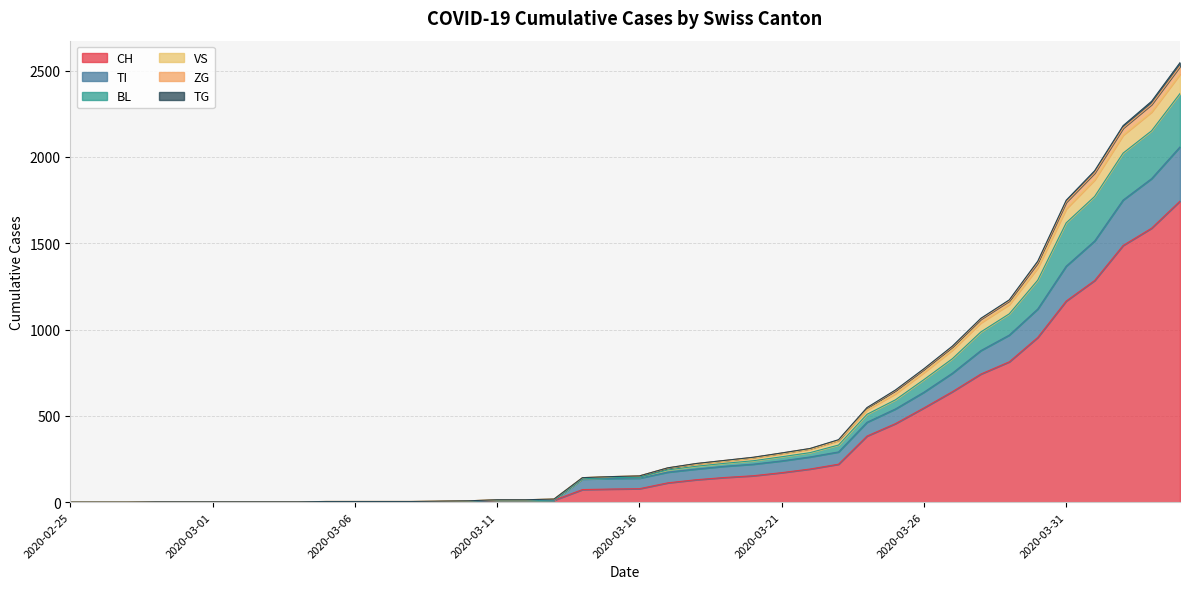

How many values in the CH series exceed 78?

19